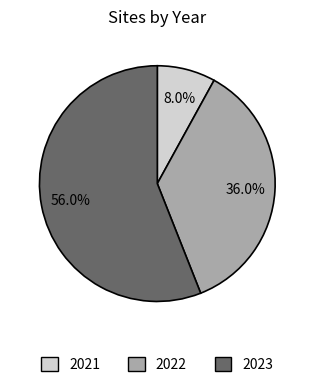

What is the largest slice in the pie chart?

2023